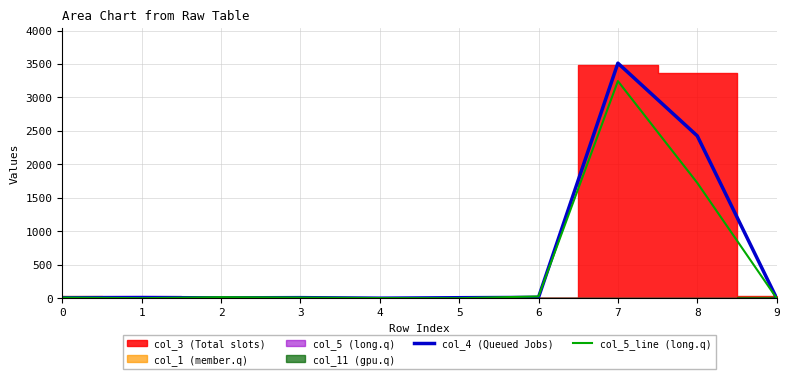

The value of col_5_line (long.q) at 1 is -1048. True or false?

False